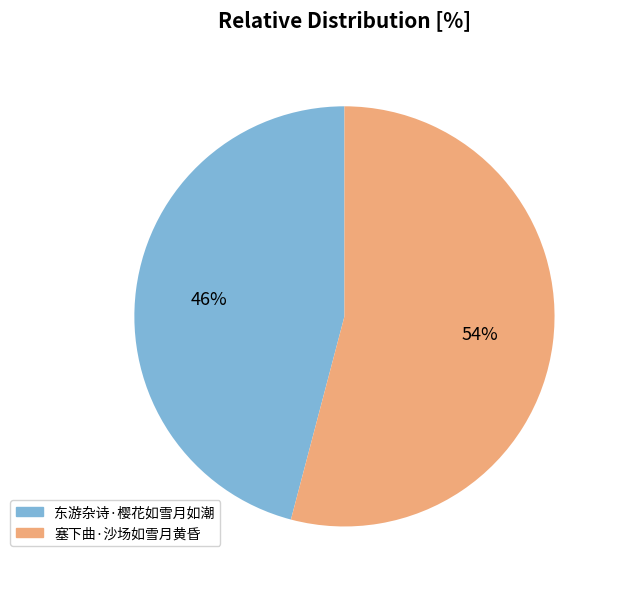

Which has a higher value, 塞下曲·沙场如雪月黄昏 or 东游杂诗·樱花如雪月如潮?

塞下曲·沙场如雪月黄昏